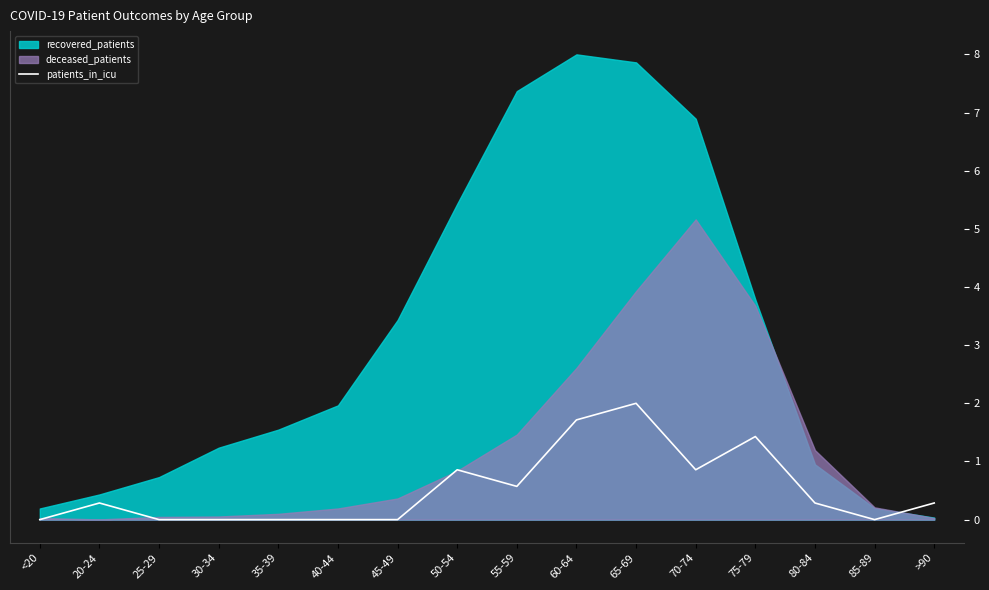

The patients_in_icu series shows 0.3 at 80-84. True or false?

True